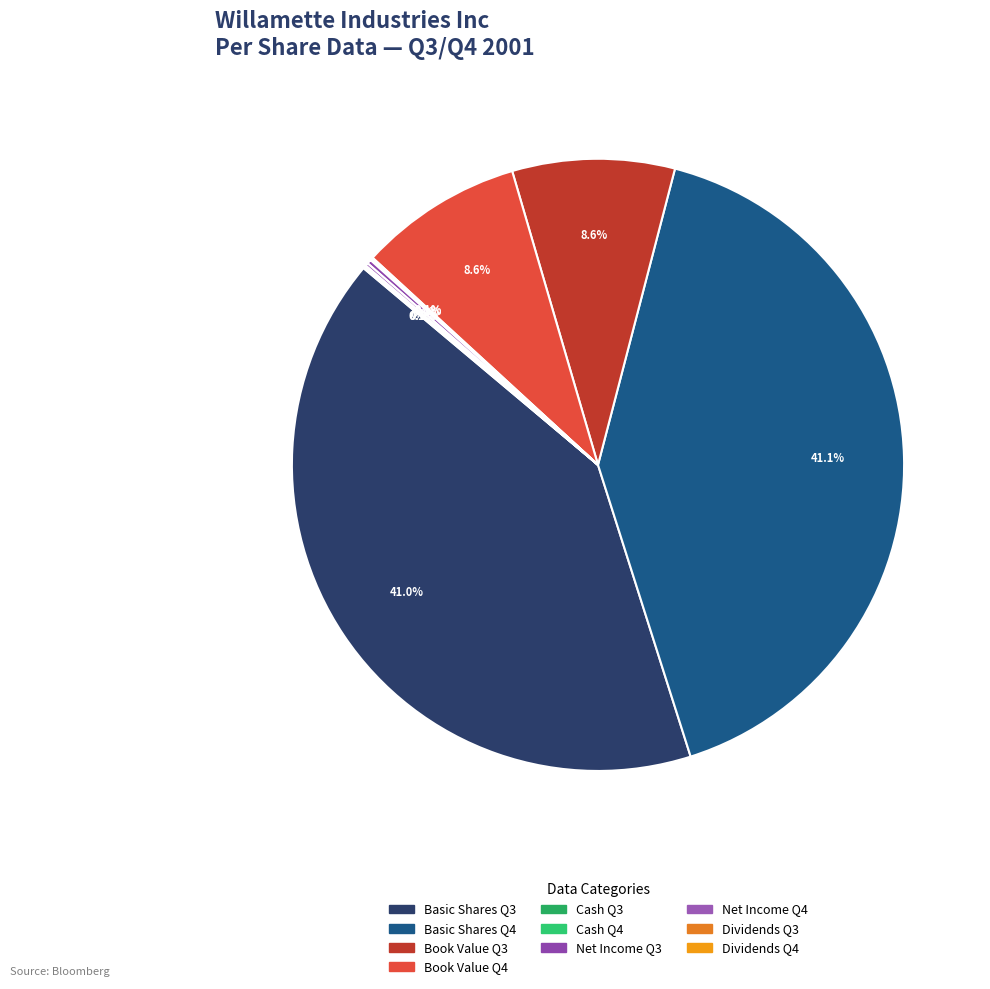

What is the largest slice in the pie chart?

Basic Shares Outstanding Q4 2001